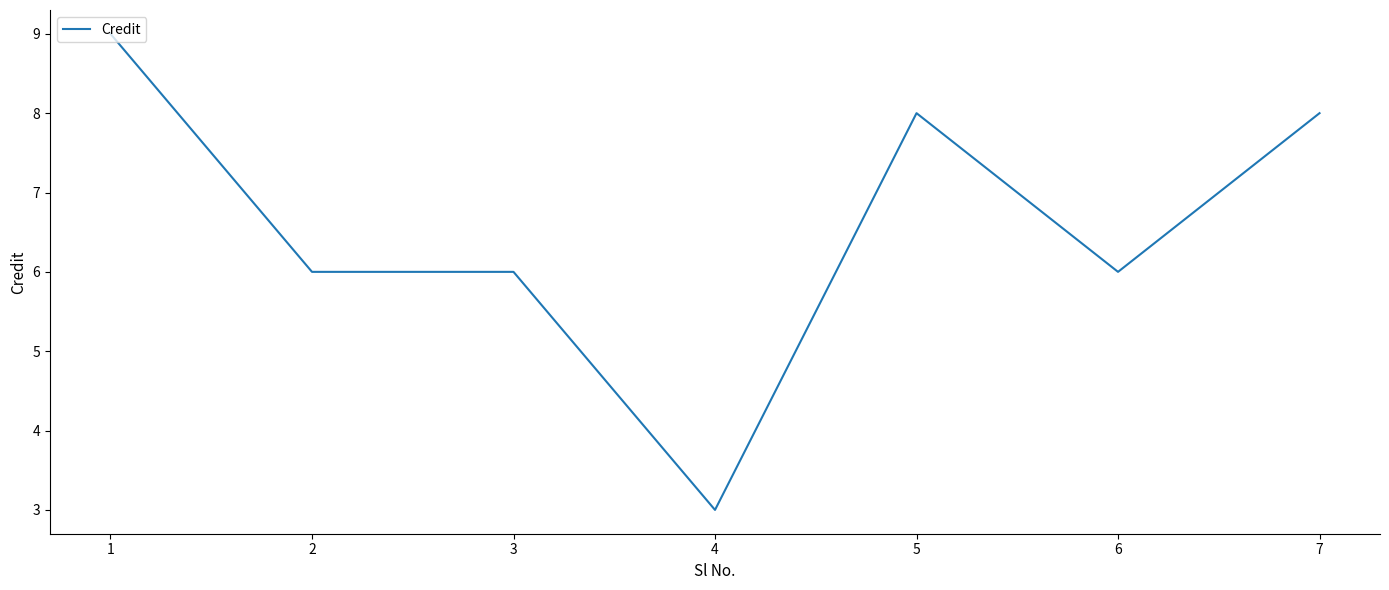

The chart shows a value of 8 at 5. True or false?

True